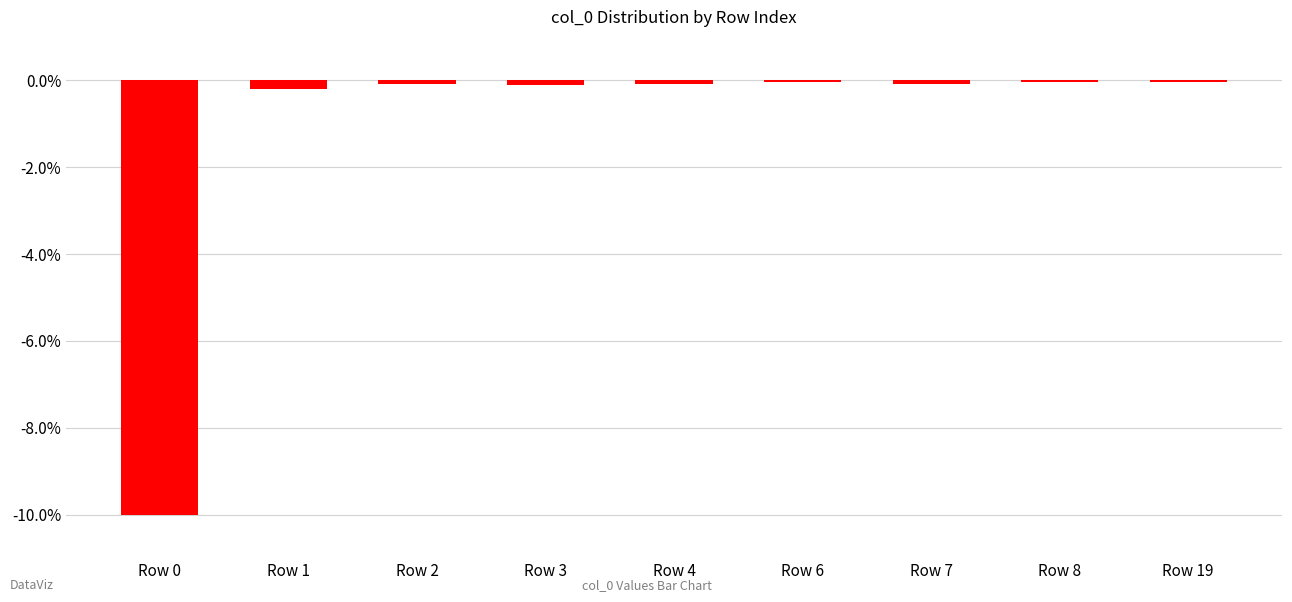

Is it true that the value at Row 0 is -17.6?

False